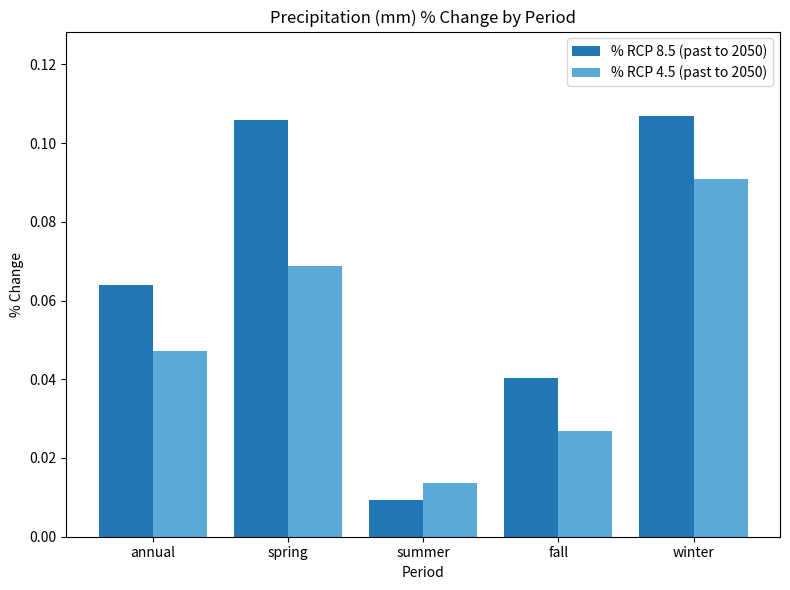

The value of % RCP 8.5 (past to 2050) at winter is 0.0. True or false?

False